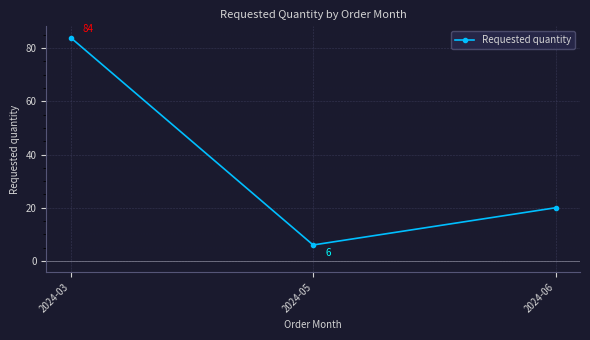

What is the change in value from 2024-03 to 2024-06?

-64